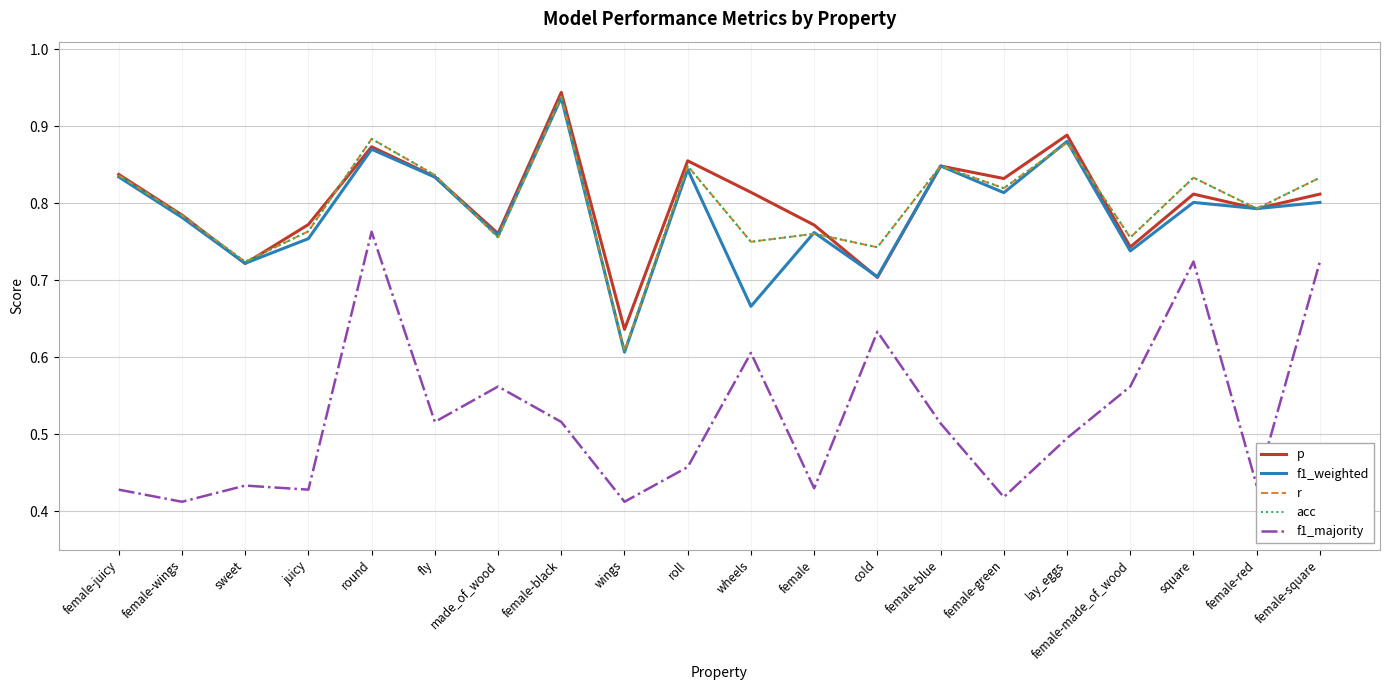

What is the value of the p point at the 7th from the left?

0.8